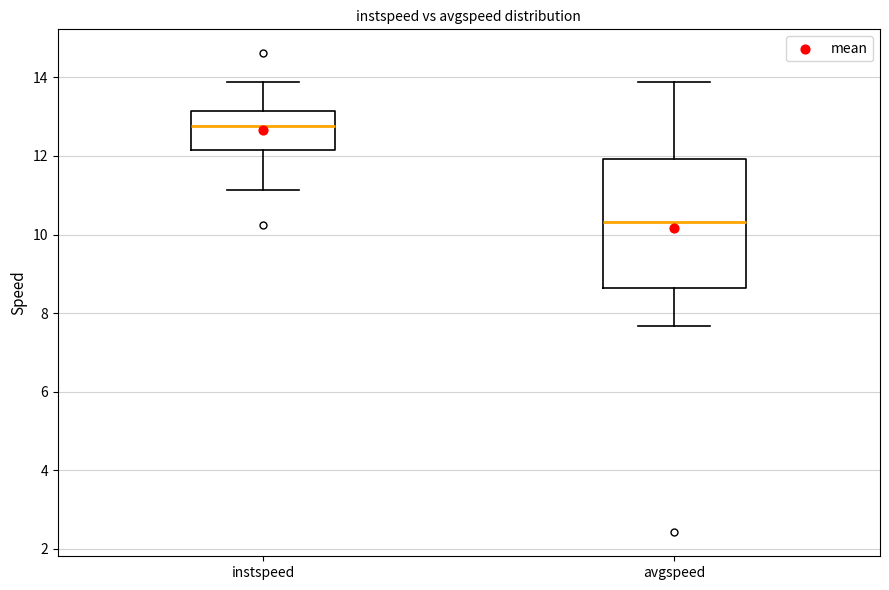

Which box's median line is the lowest?

avgspeed